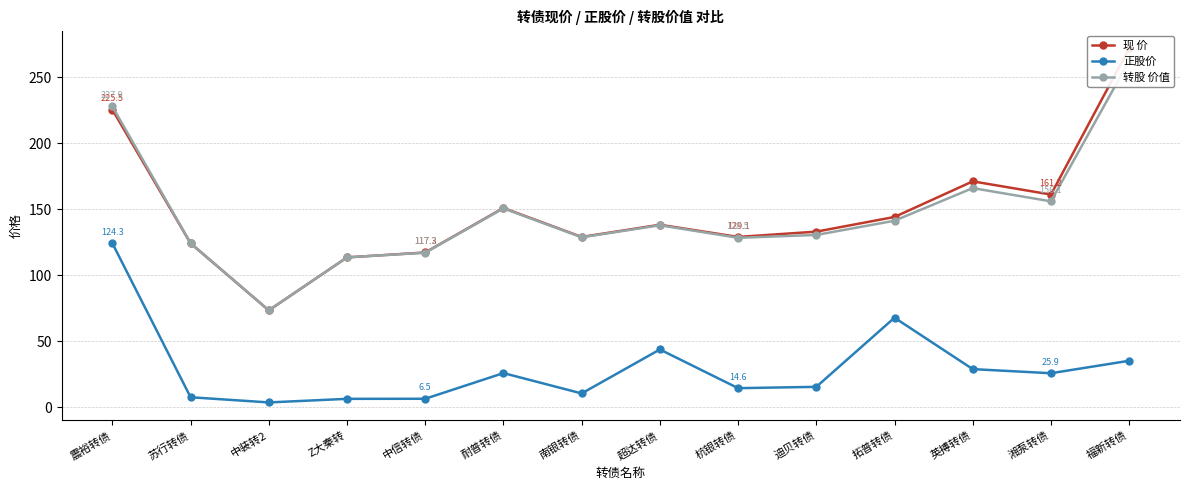

What are all the series names shown in the legend?

现 价, 正股价, 转股 价值